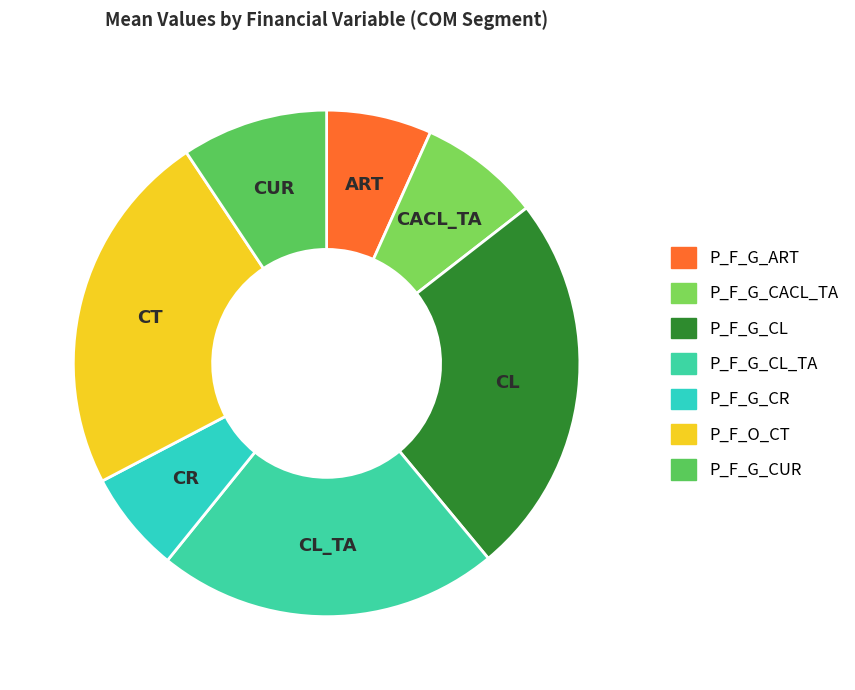

To the nearest percent, what is the difference between the largest and smallest slice percentages?

18%